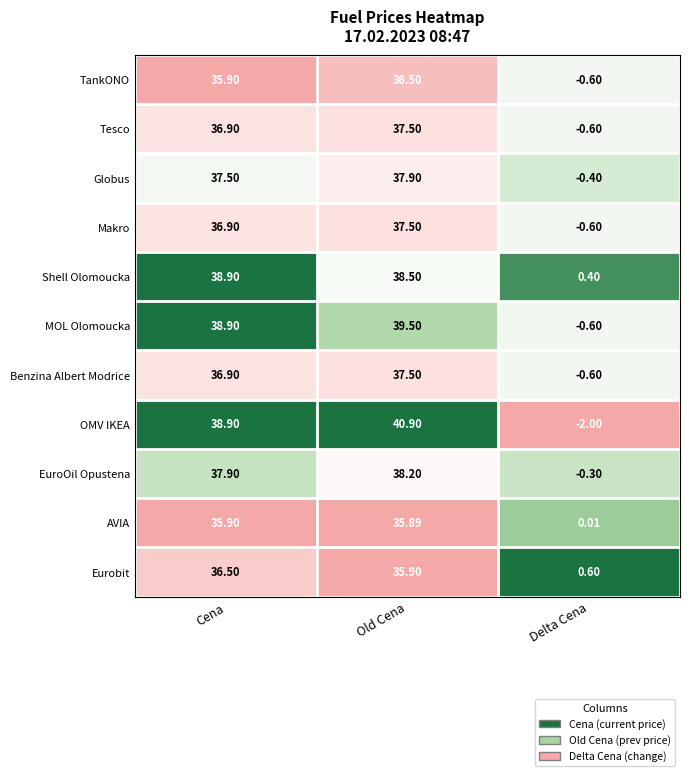

Where is Shell Olomoucka nearest to the value 19?

Delta Cena